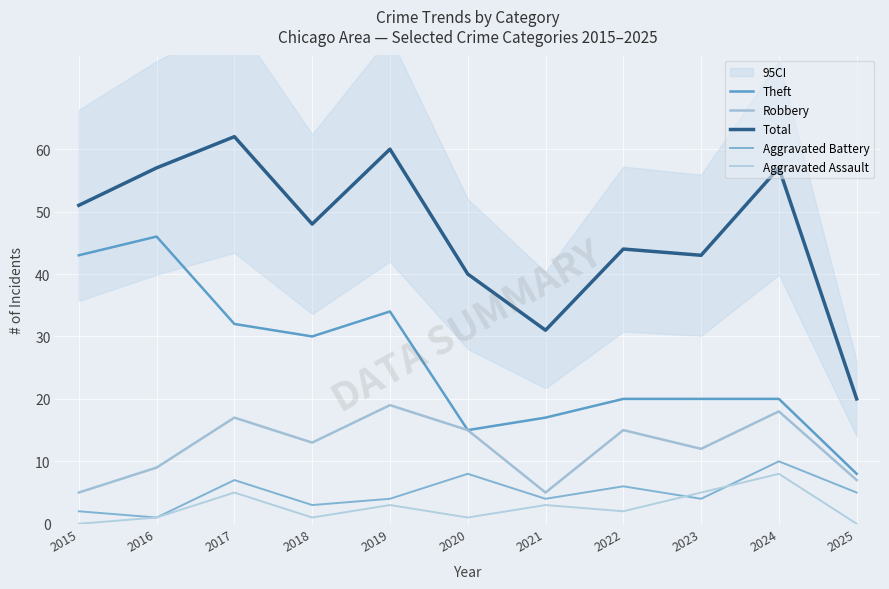

Between 2023 and 2016, which is larger?

2016